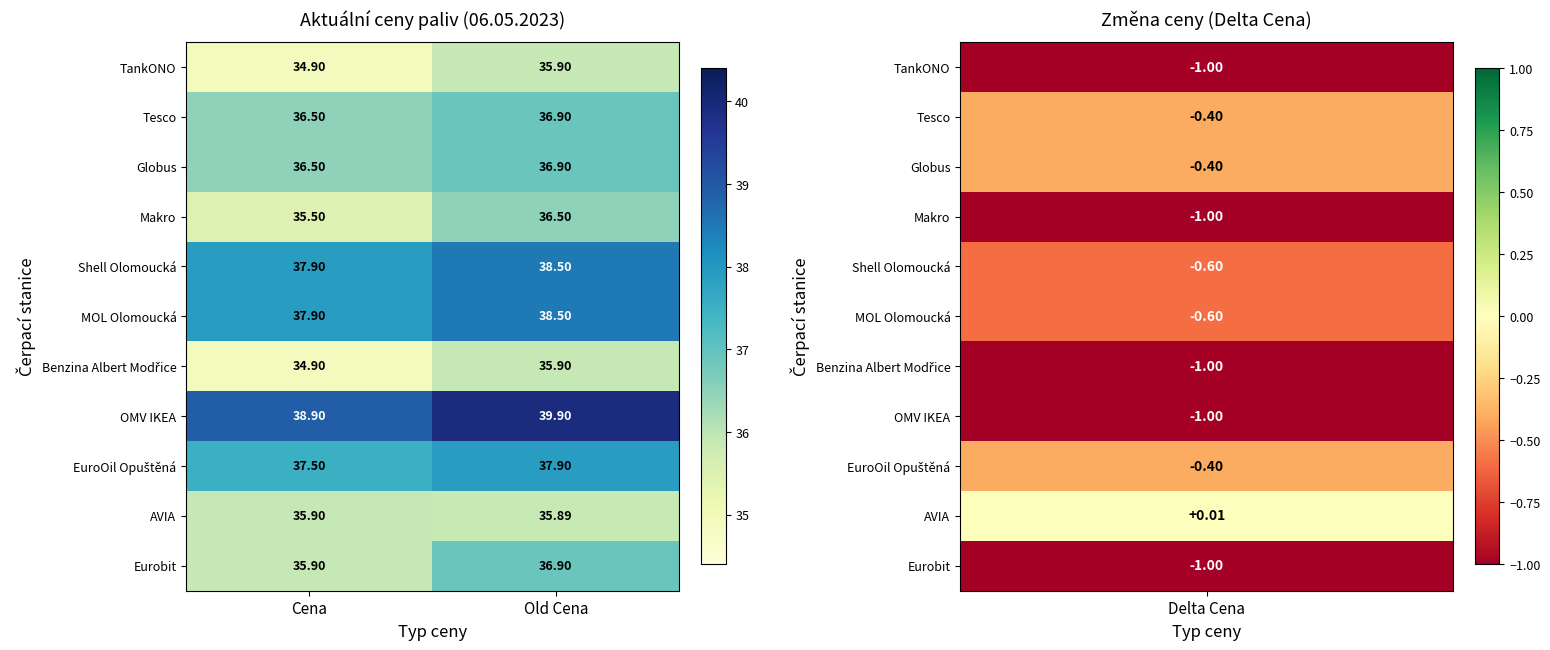

At which label does OMV IKEA first exceed 39?

Old Cena